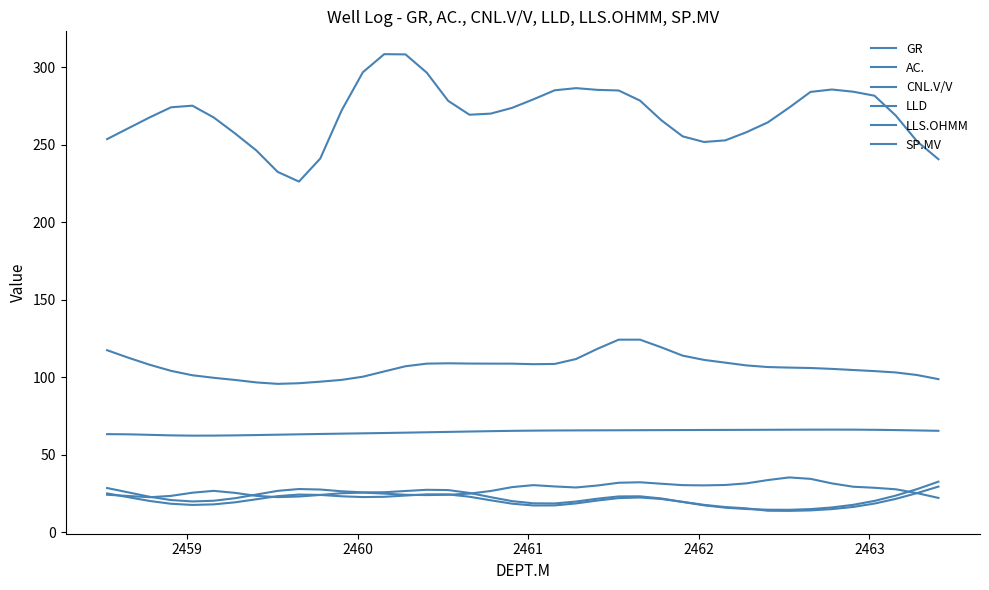

Is this an area chart (filled region under the line)?

No